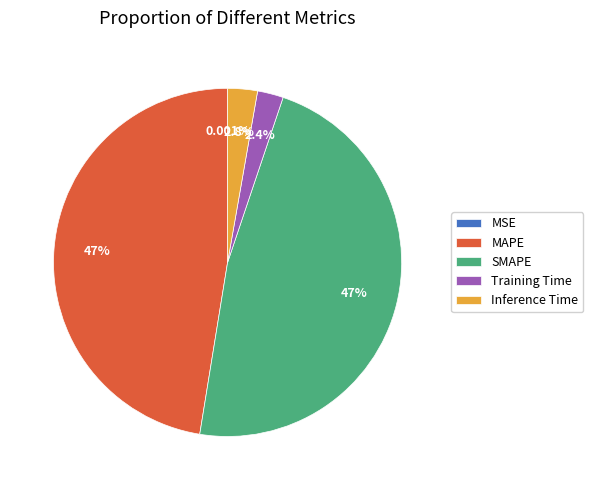

The MAPE slice represents 47% of the pie. True or false?

True